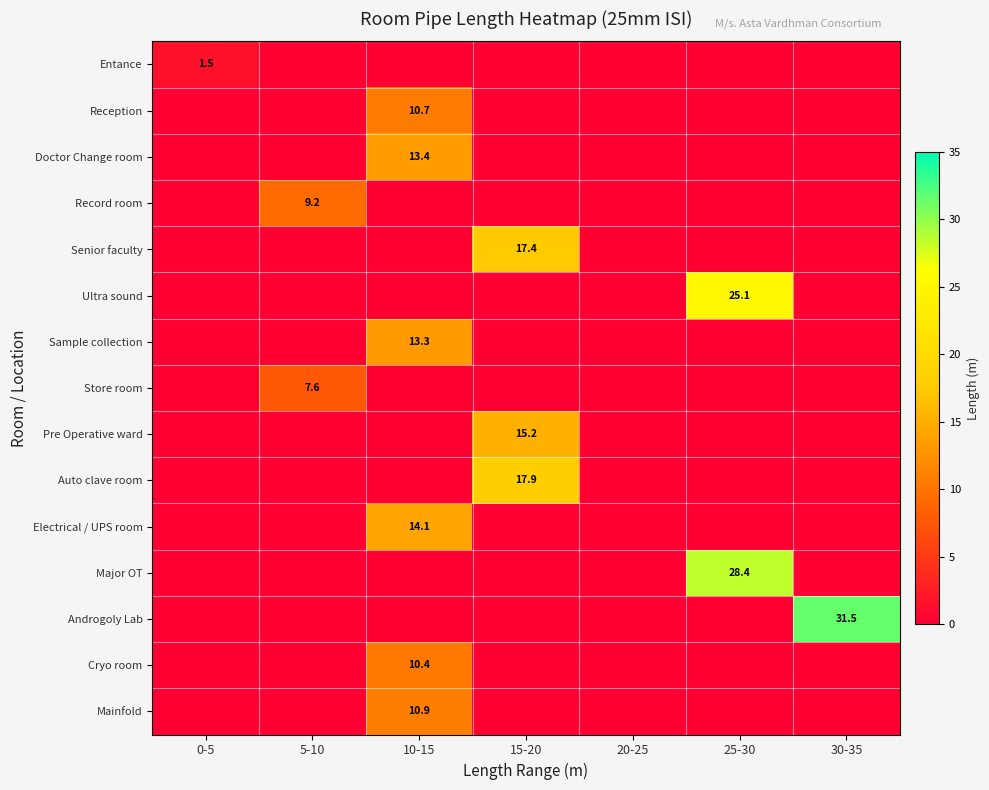

Which has a higher value, 15-20 or 30-35?

15-20